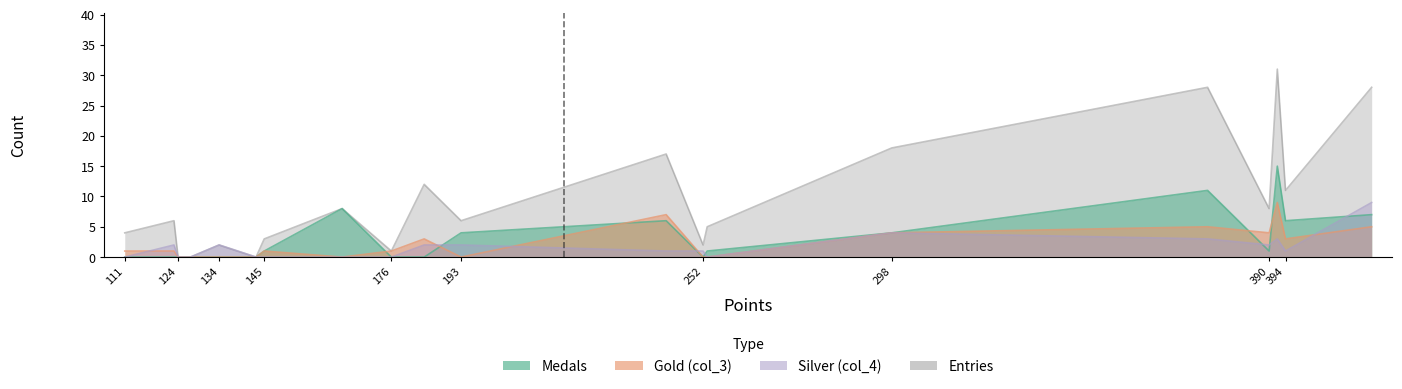

True or false: Medals and Entries intersect in this chart.

False